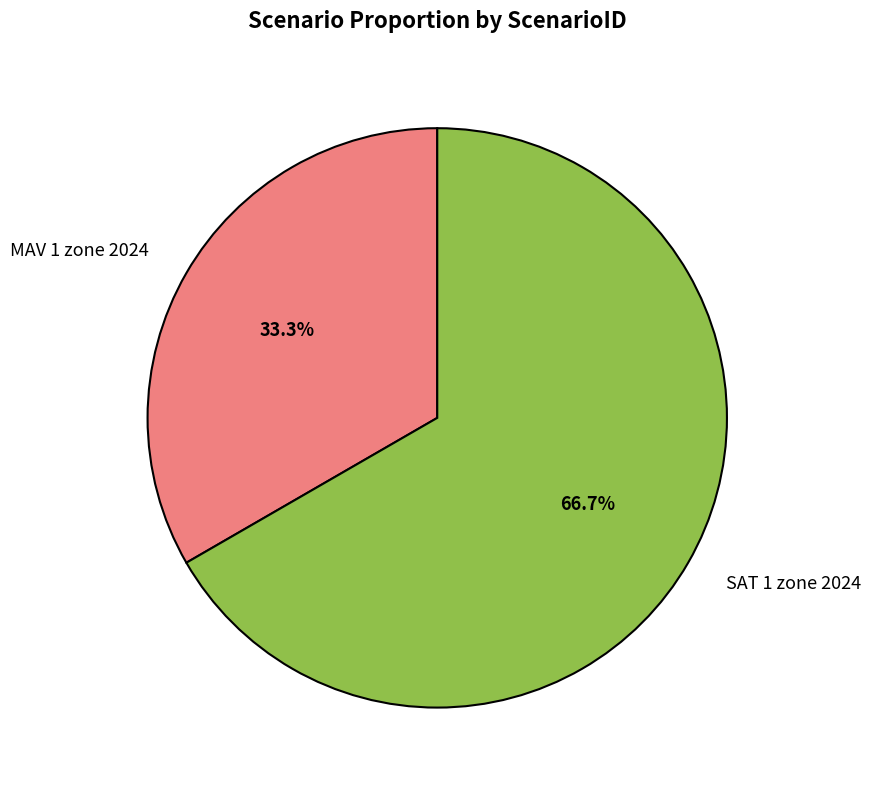

Is there any slice that represents more than half of the pie?

Yes